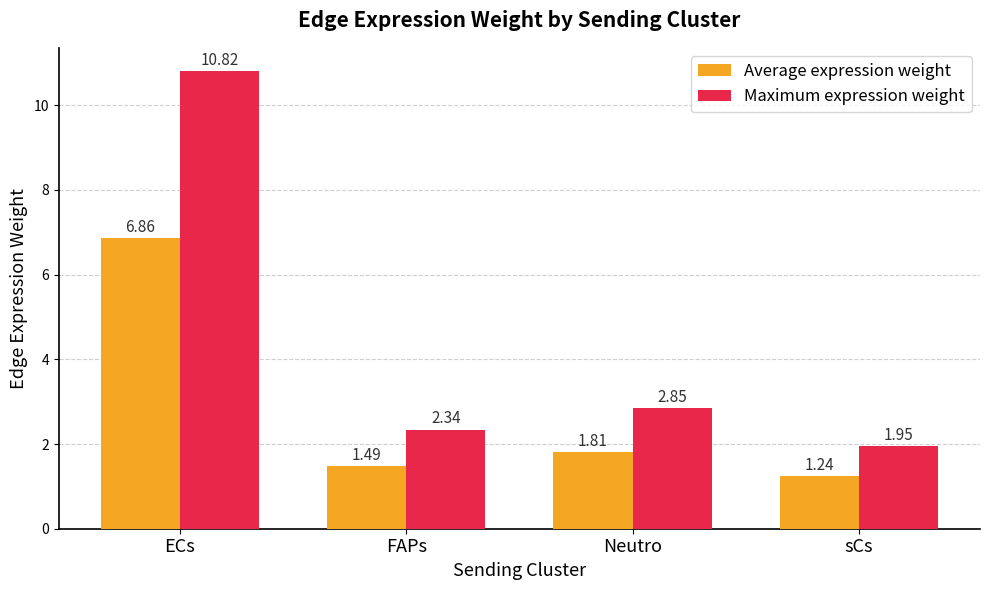

At which category is the sum across all series the highest?

ECs